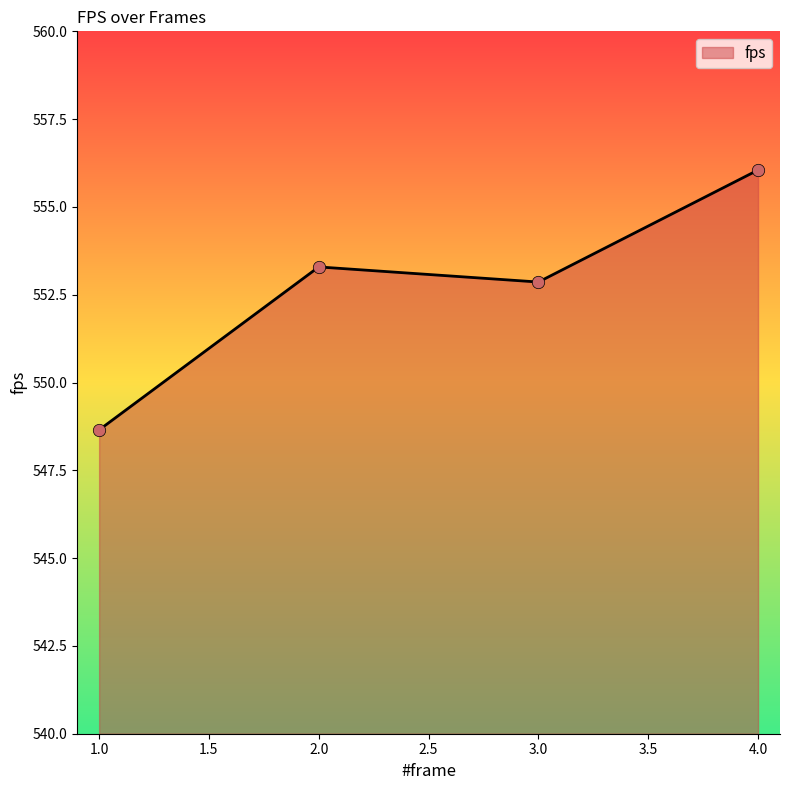

What is the ratio of the value at 4.0 to the value at 3.0?

1.0